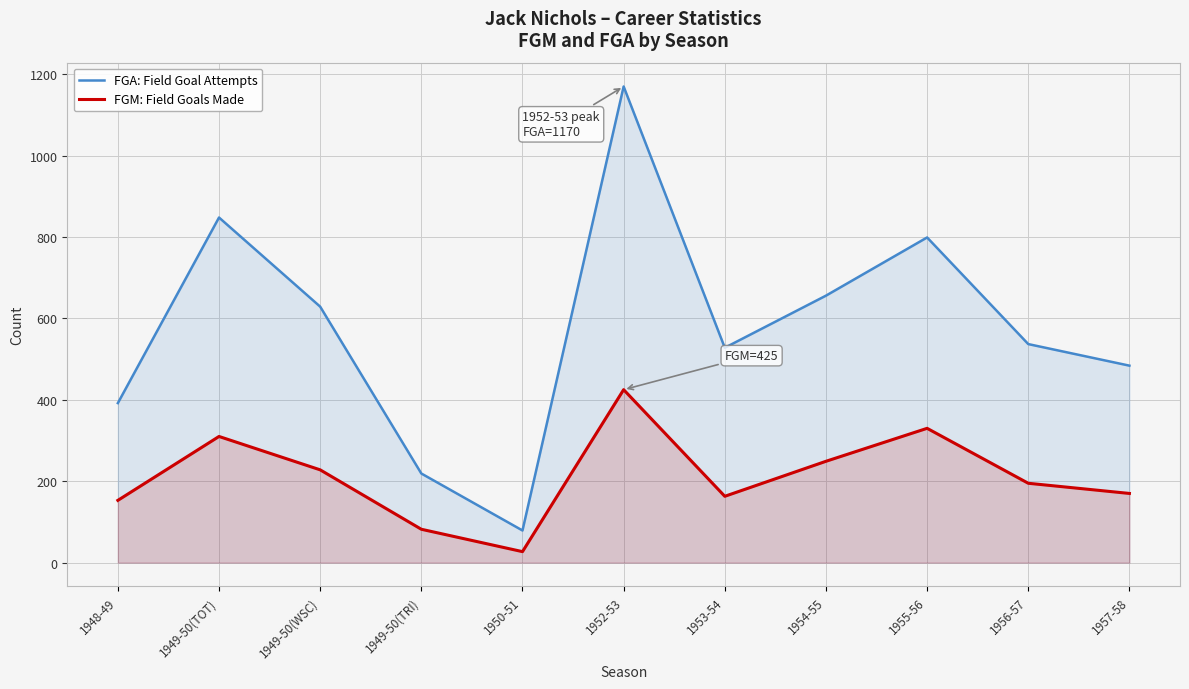

What is the label of the 6th point from the left?

1952-53